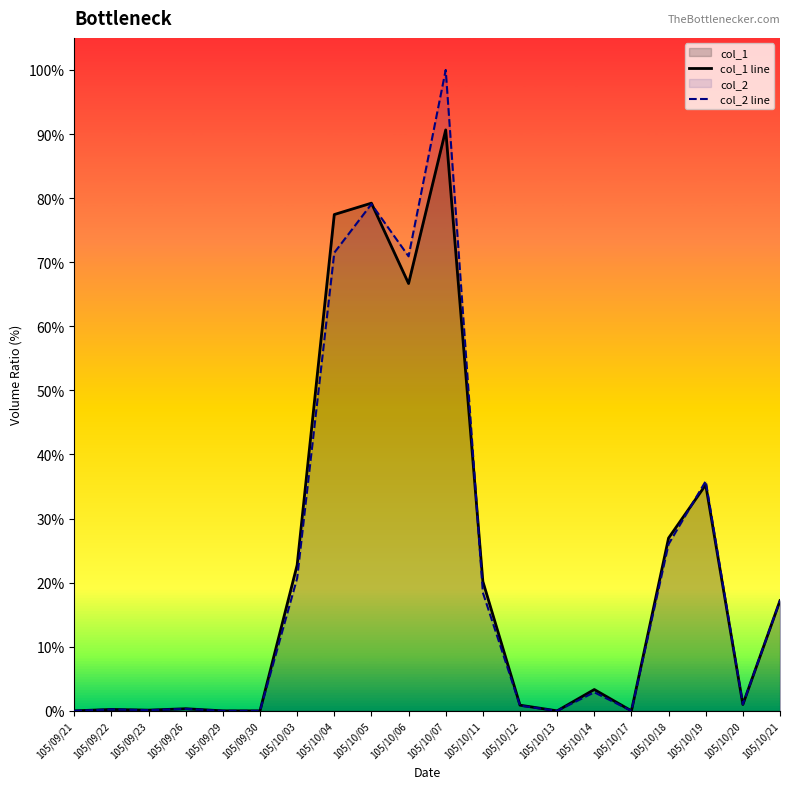

How many lines are shown in the chart?

2